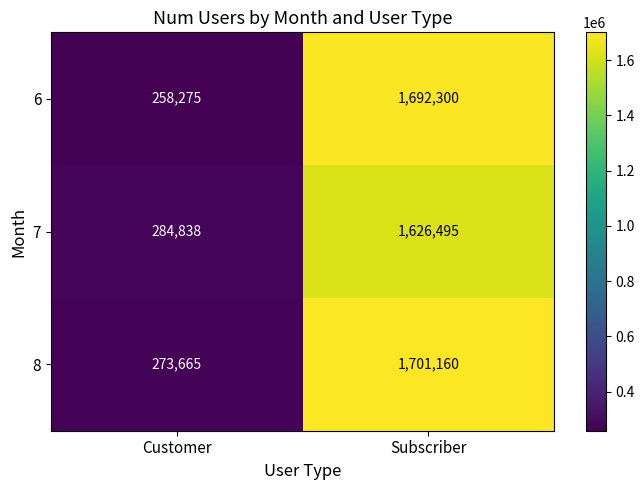

Between Customer and Subscriber, which series saw the biggest shift?

6